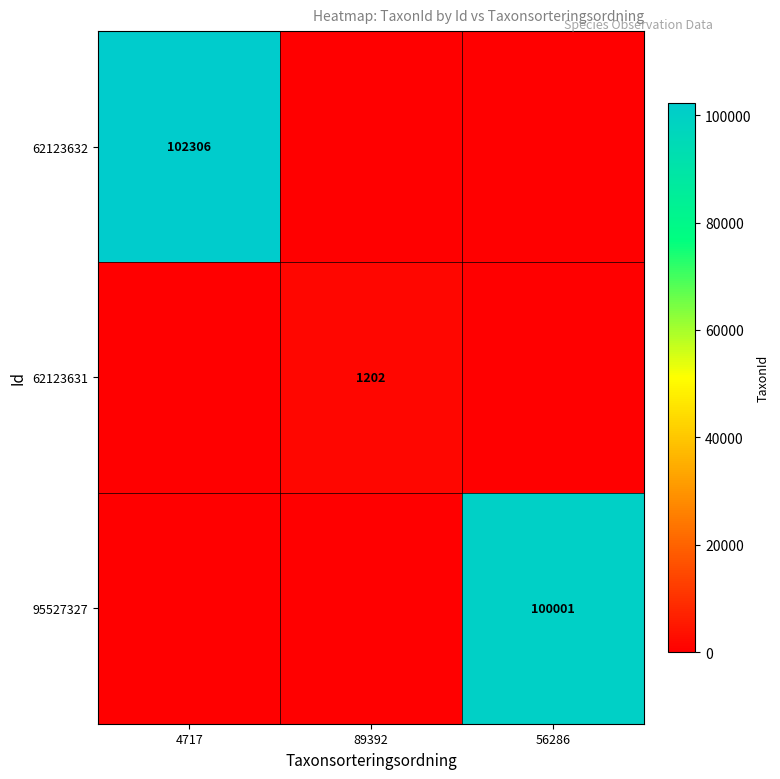

At which category does the chart reach its peak across all series?

4717